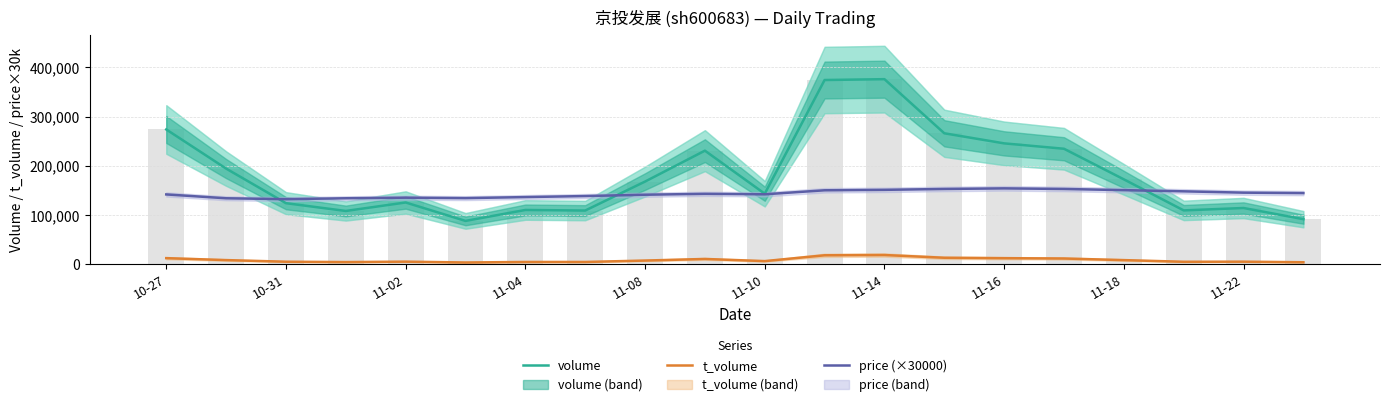

Which category has the highest value across all series?

11-14